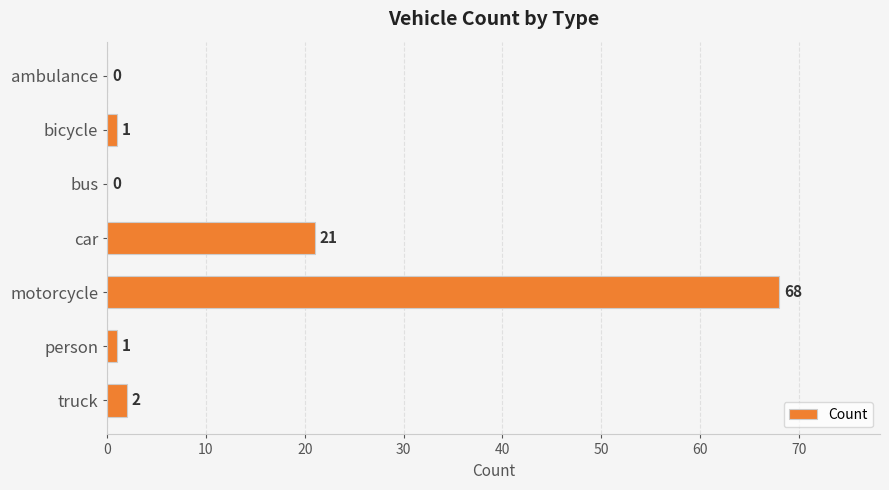

How many positive values are there?

5